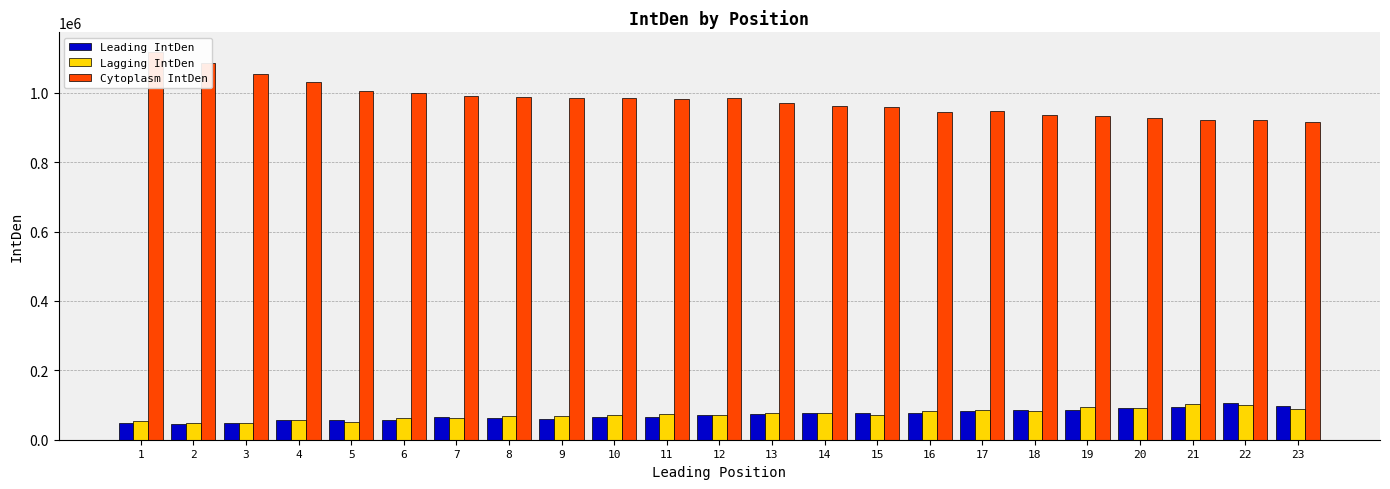

At how many categories does at least one series exceed 348816?

23